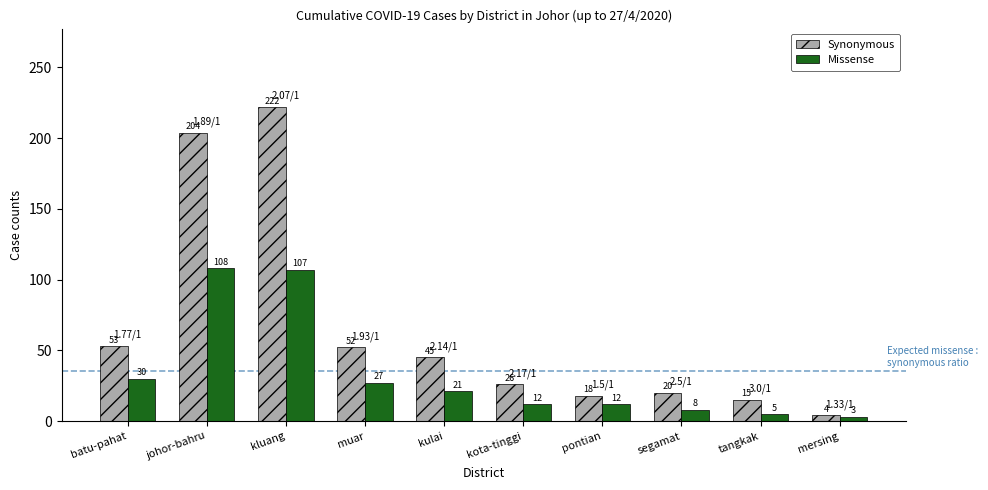

Reading left to right, what are all the values shown in this chart?

Synonymous: 53	204	222	52	45	26	18	20	15	4
Missense: 30	108	107	27	21	12	12	8	5	3